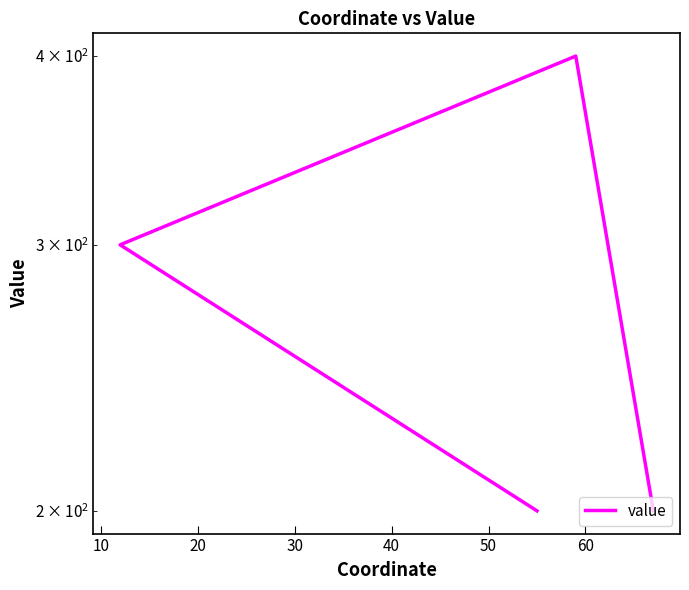

Is this an area chart (filled region under the line)?

No